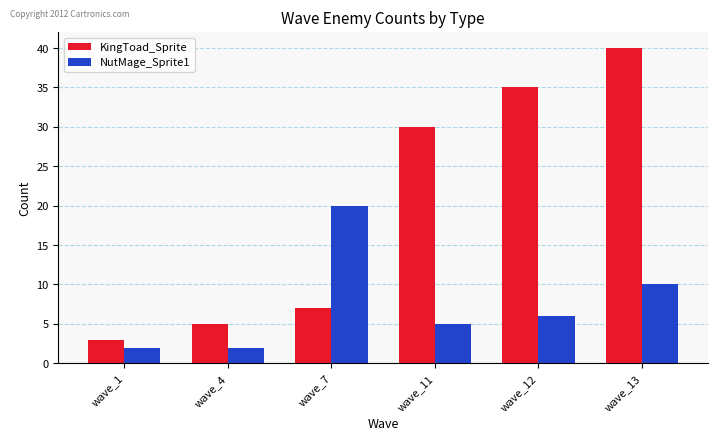

How many data points does each series have?

6